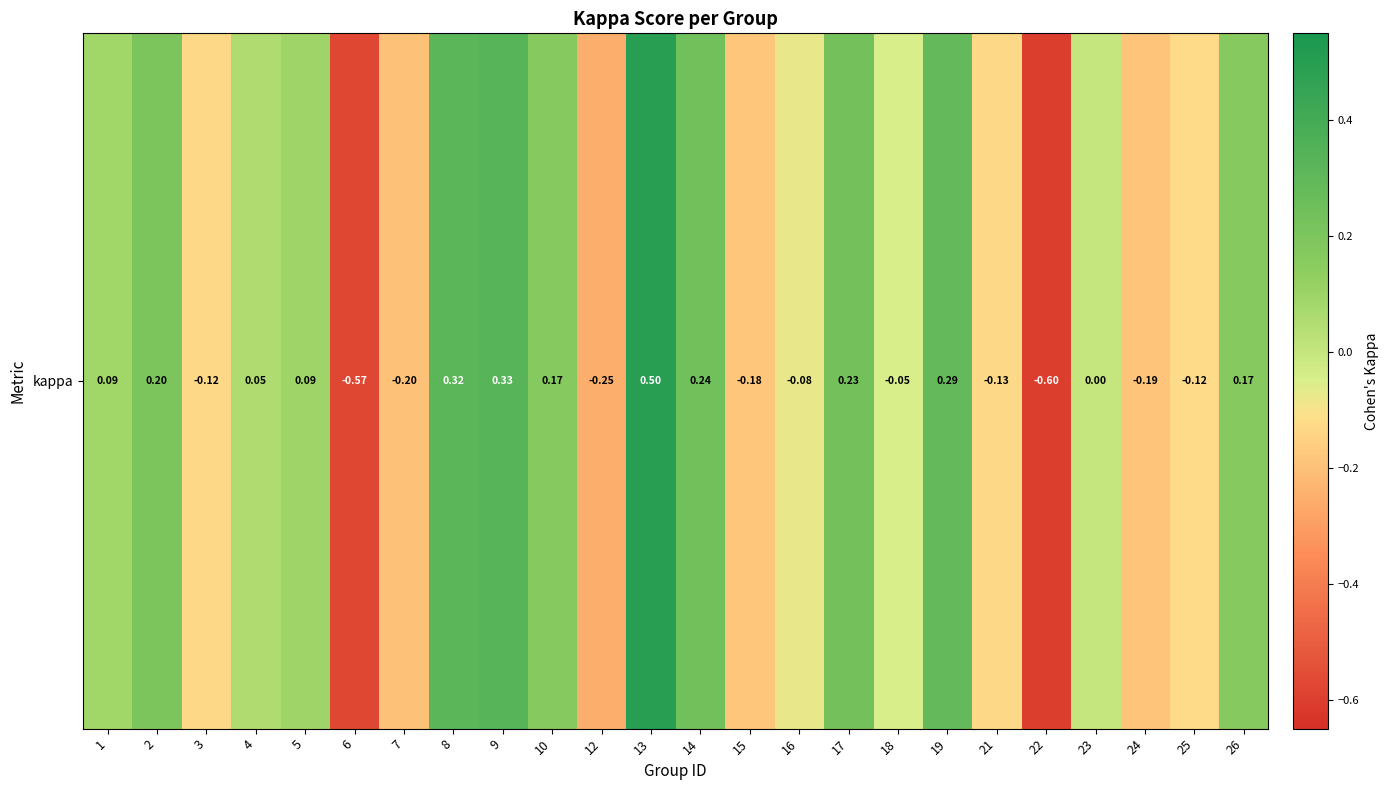

How many data points does each series have?

24